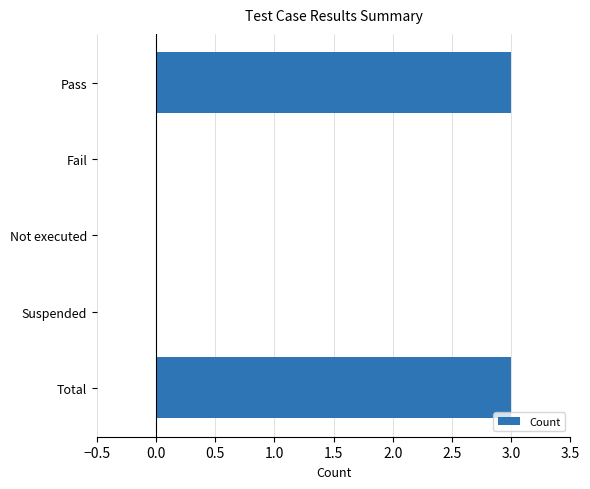

What is the sum of all values?

6